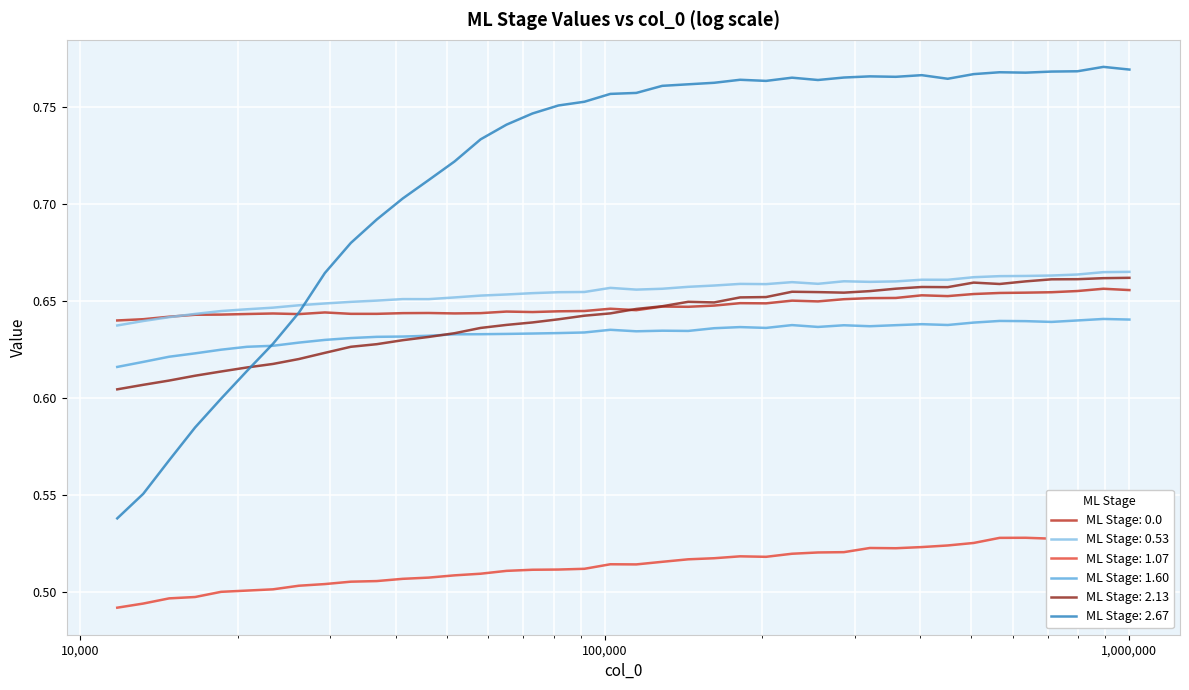

Reading left to right, what are all the values shown in this chart?

ML Stage: 0.0: 0.6	0.6	0.6	0.6	0.6	0.6	0.6	0.6	0.6	0.6	0.6	0.6	0.6	0.6	0.6	0.6	0.6	0.6	0.6	0.6	0.6	0.6	0.6	0.6	0.6	0.6	0.7	0.6	0.7	0.7	0.7	0.7	0.7	0.7	0.7	0.7	0.7	0.7	0.7	0.7
ML Stage: 0.5337025523170319: 0.6	0.6	0.6	0.6	0.6	0.6	0.6	0.6	0.6	0.6	0.7	0.7	0.7	0.7	0.7	0.7	0.7	0.7	0.7	0.7	0.7	0.7	0.7	0.7	0.7	0.7	0.7	0.7	0.7	0.7	0.7	0.7	0.7	0.7	0.7	0.7	0.7	0.7	0.7	0.7
ML Stage: 1.0674051046341113: 0.5	0.5	0.5	0.5	0.5	0.5	0.5	0.5	0.5	0.5	0.5	0.5	0.5	0.5	0.5	0.5	0.5	0.5	0.5	0.5	0.5	0.5	0.5	0.5	0.5	0.5	0.5	0.5	0.5	0.5	0.5	0.5	0.5	0.5	0.5	0.5	0.5	0.5	0.5	0.5
ML Stage: 1.601107656951143: 0.6	0.6	0.6	0.6	0.6	0.6	0.6	0.6	0.6	0.6	0.6	0.6	0.6	0.6	0.6	0.6	0.6	0.6	0.6	0.6	0.6	0.6	0.6	0.6	0.6	0.6	0.6	0.6	0.6	0.6	0.6	0.6	0.6	0.6	0.6	0.6	0.6	0.6	0.6	0.6
ML Stage: 2.134810209268175: 0.6	0.6	0.6	0.6	0.6	0.6	0.6	0.6	0.6	0.6	0.6	0.6	0.6	0.6	0.6	0.6	0.6	0.6	0.6	0.6	0.6	0.6	0.6	0.6	0.7	0.7	0.7	0.7	0.7	0.7	0.7	0.7	0.7	0.7	0.7	0.7	0.7	0.7	0.7	0.7
ML Stage: 2.668512761585207: 0.5	0.6	0.6	0.6	0.6	0.6	0.6	0.6	0.7	0.7	0.7	0.7	0.7	0.7	0.7	0.7	0.7	0.8	0.8	0.8	0.8	0.8	0.8	0.8	0.8	0.8	0.8	0.8	0.8	0.8	0.8	0.8	0.8	0.8	0.8	0.8	0.8	0.8	0.8	0.8